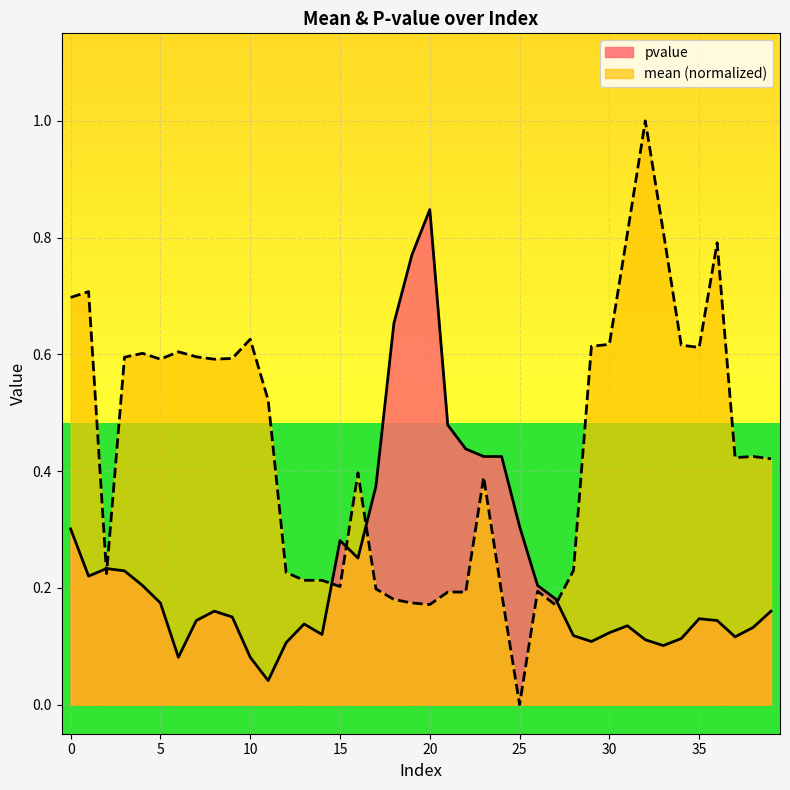

Which label corresponds to the smallest value in the chart?

25